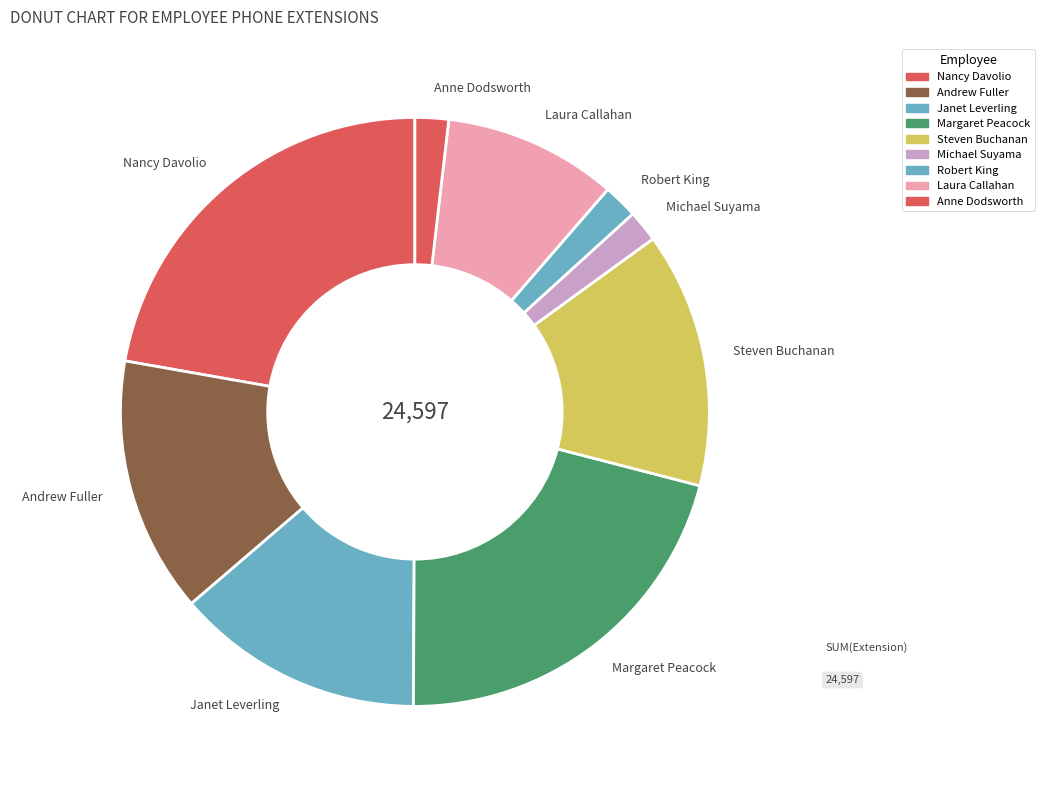

The Laura Callahan slice represents 10% of the pie. True or false?

True